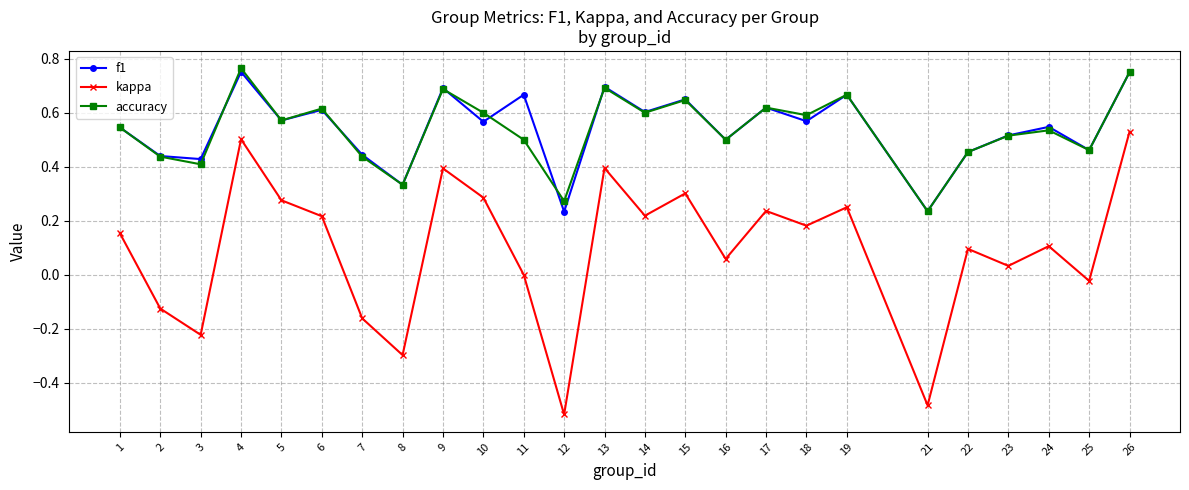

True or false: f1 and kappa cross at least once.

False